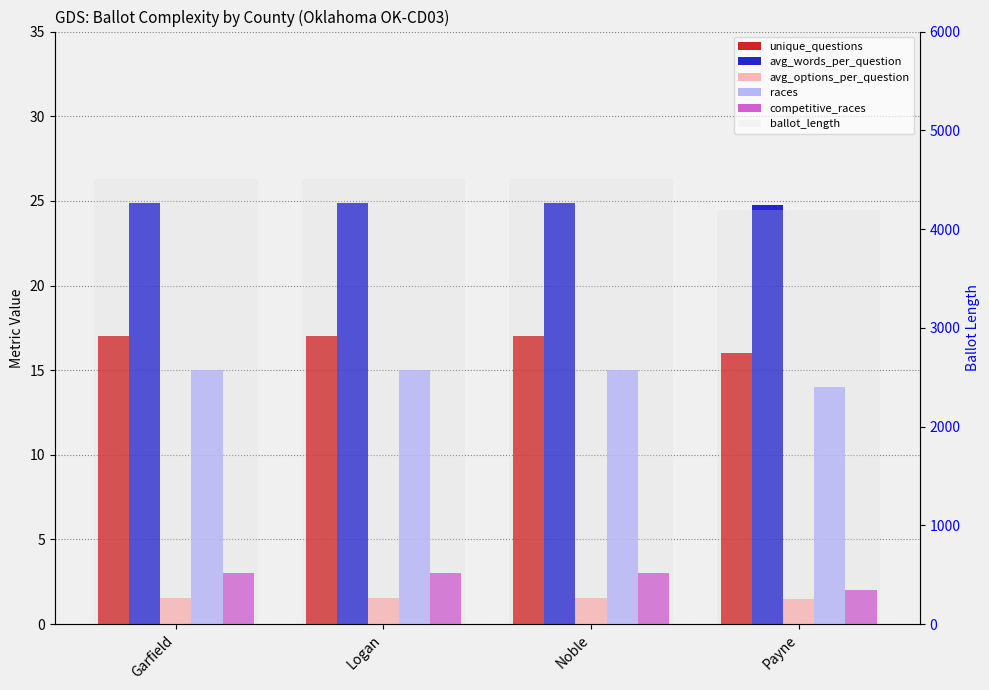

The competitive_races series shows 4.6 at Garfield. True or false?

False